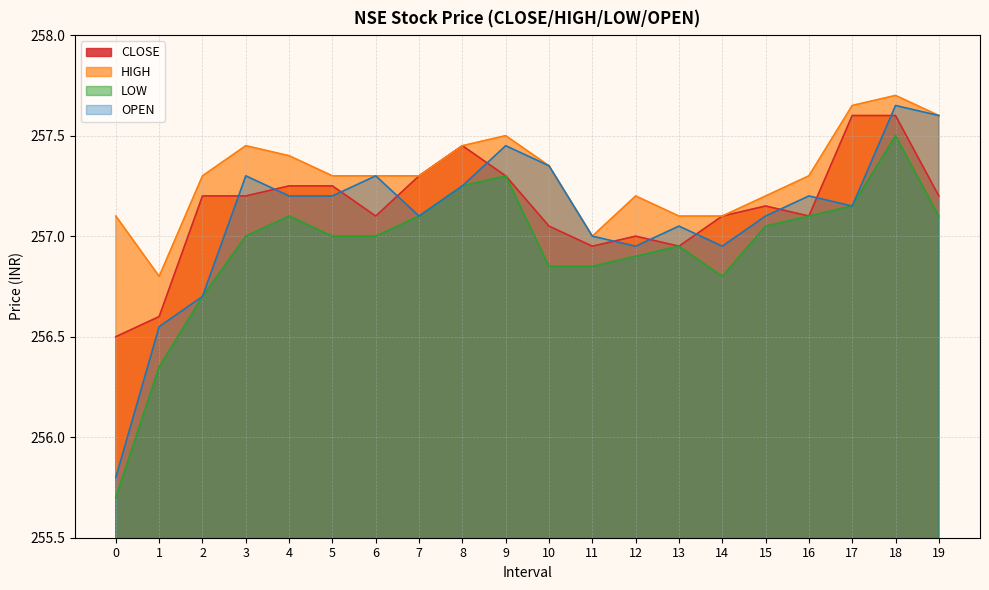

How many values in the LOW series are below 257?

8